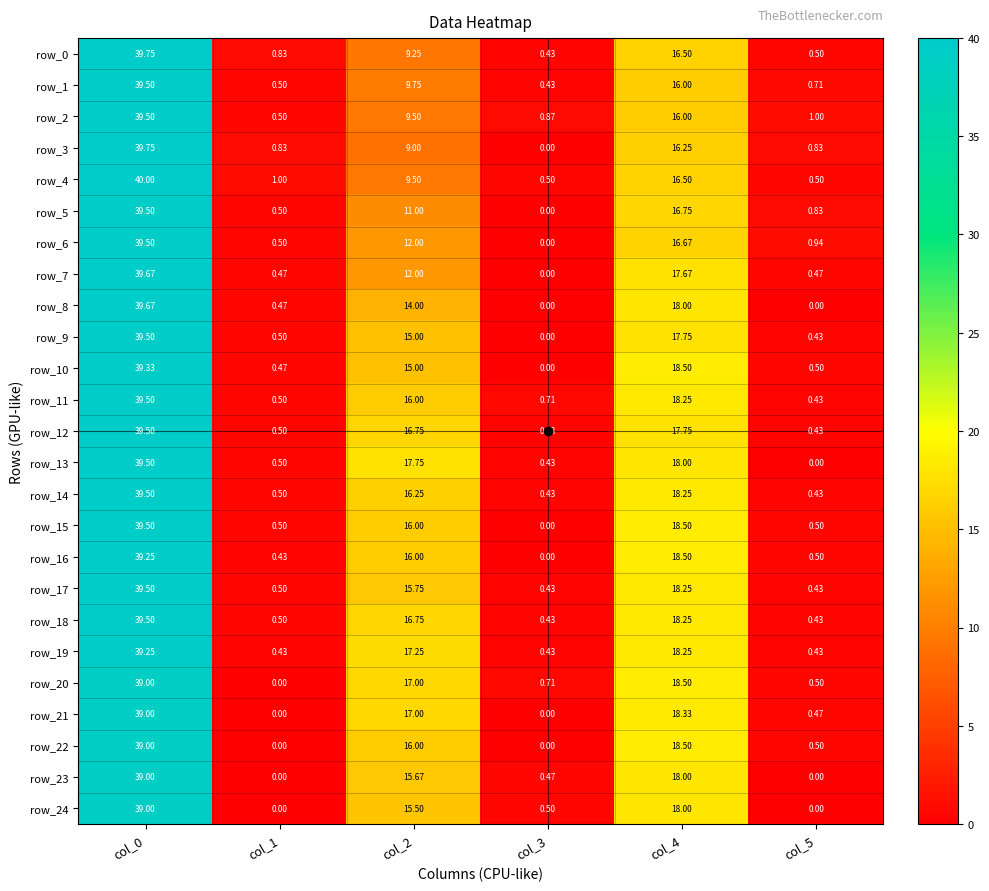

At which label does row_10 first exceed 15?

col_0